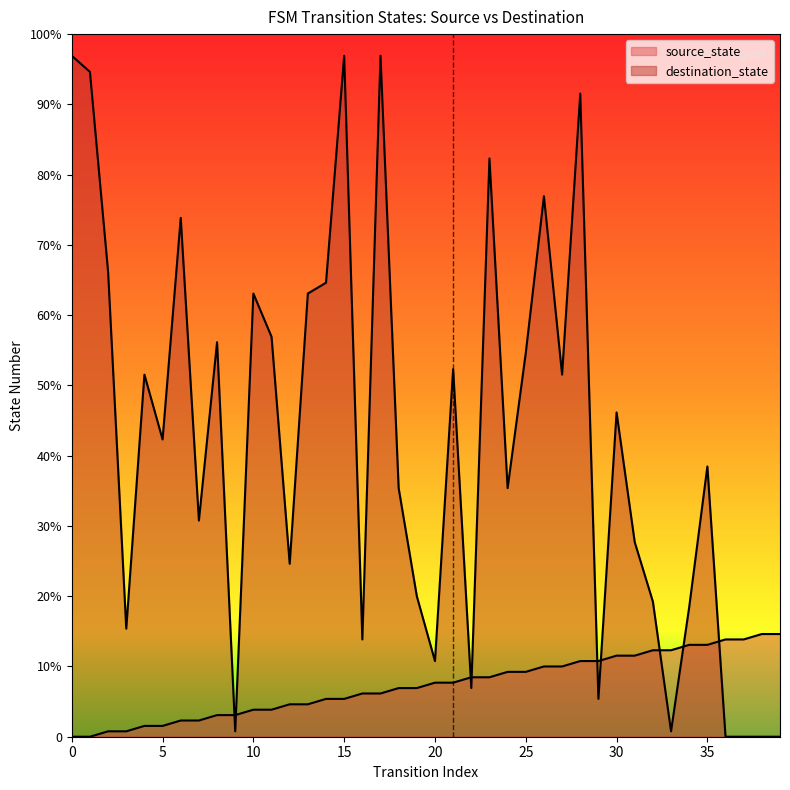

At which label does destination_state reach its minimum?

36